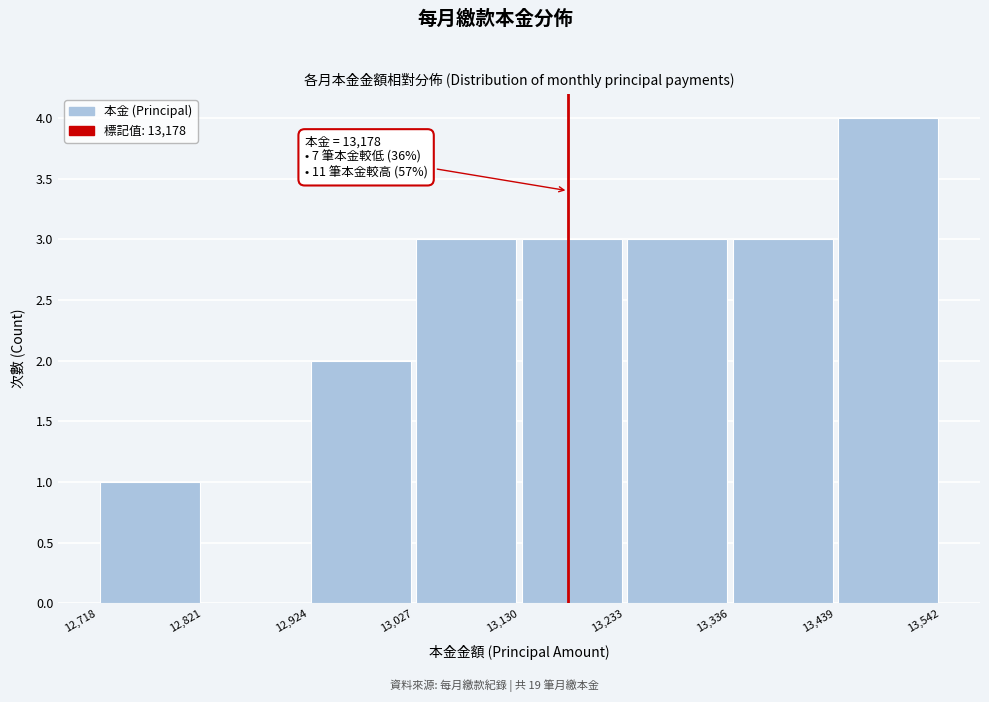

Which range on the x-axis has the tallest bar?

13,439 to 13,542